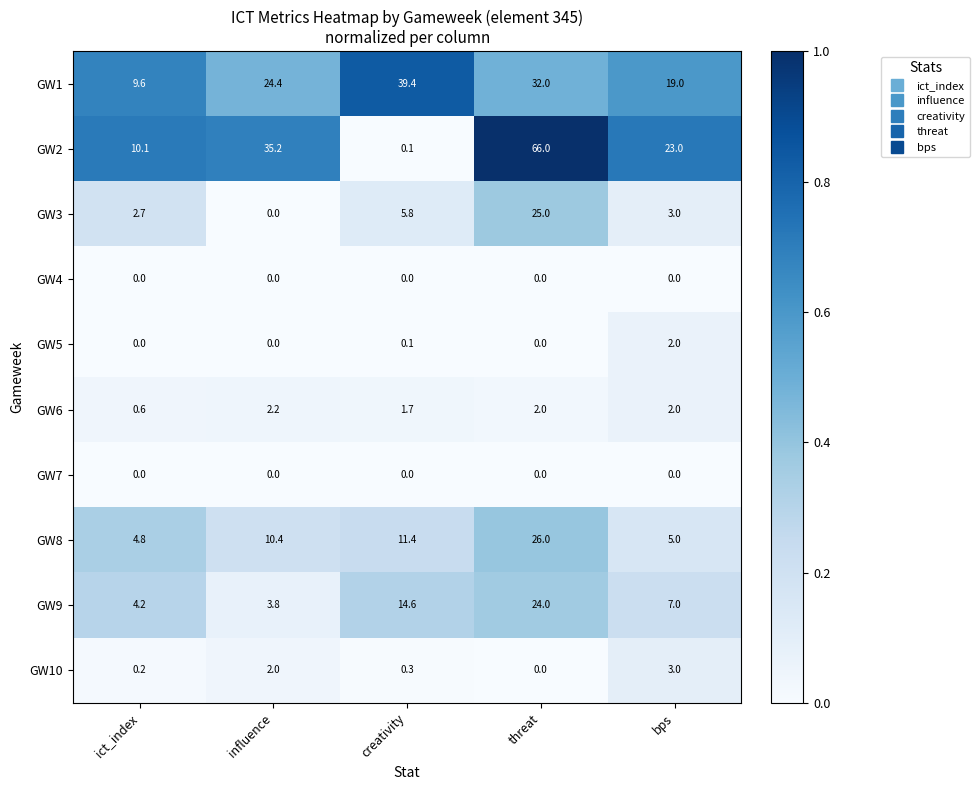

What is the total value across all series at creativity?

73.4